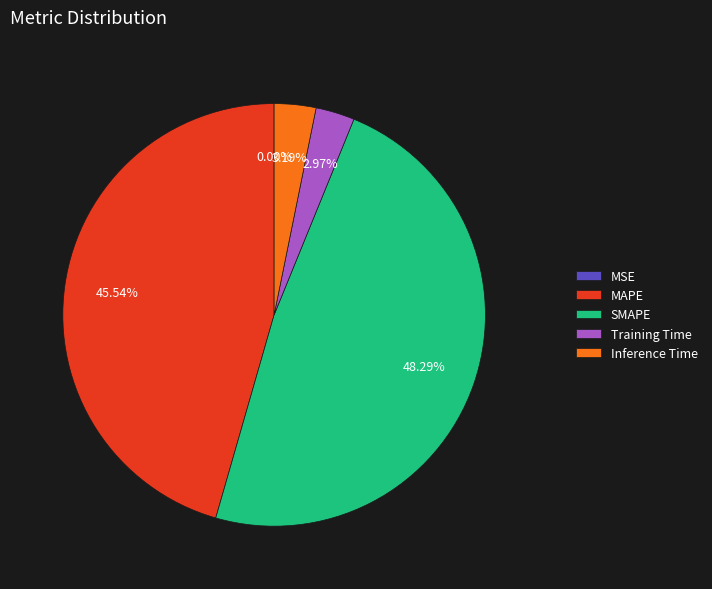

Is there a majority slice in this chart?

No